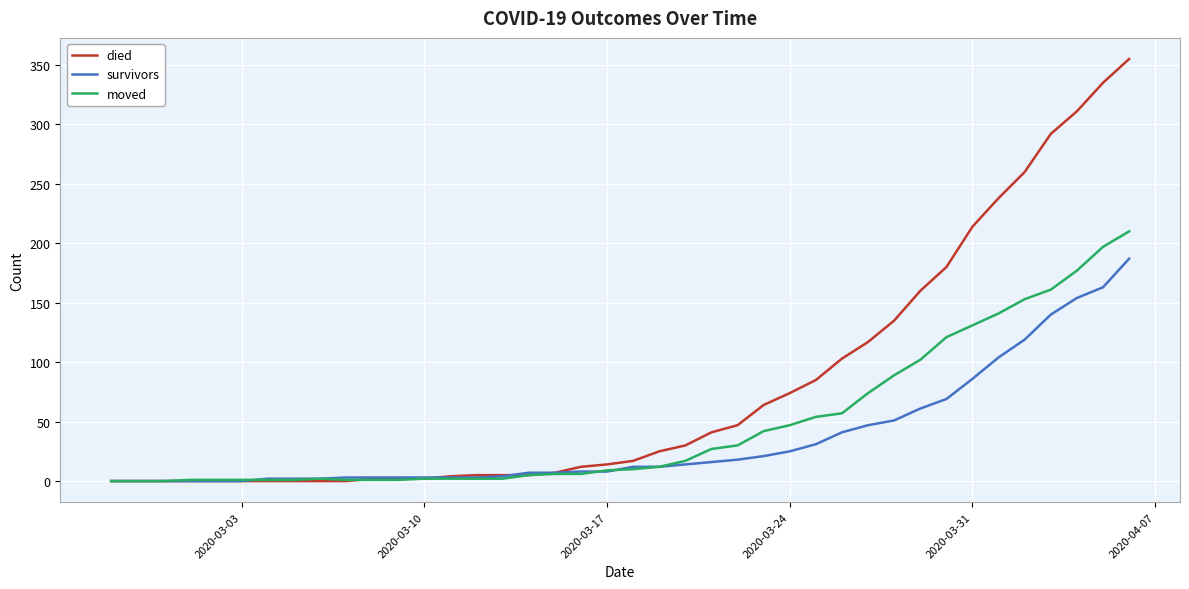

What are all the series names shown in the legend?

died, survivors, moved